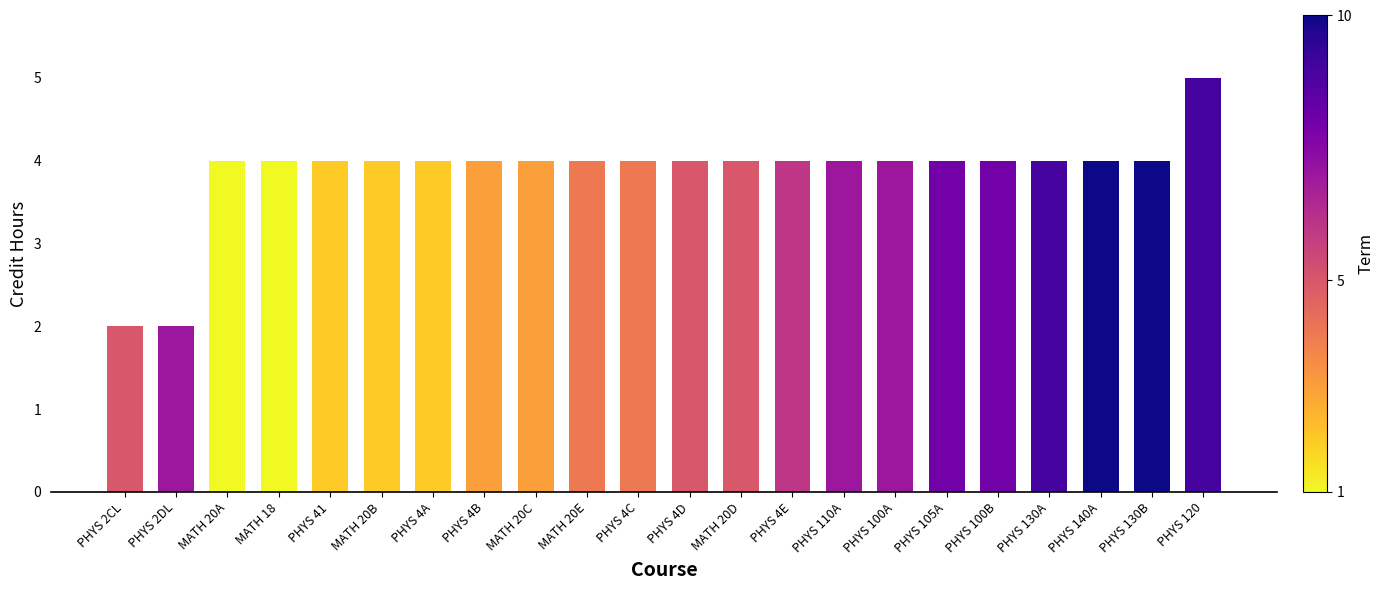

Which category has the highest value across all series?

PHYS 120